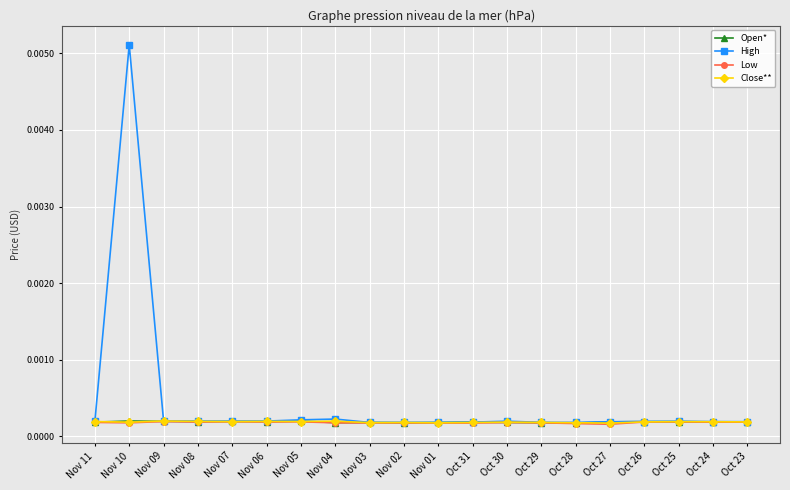

What is the label of the 17th point from the right?

Nov 08